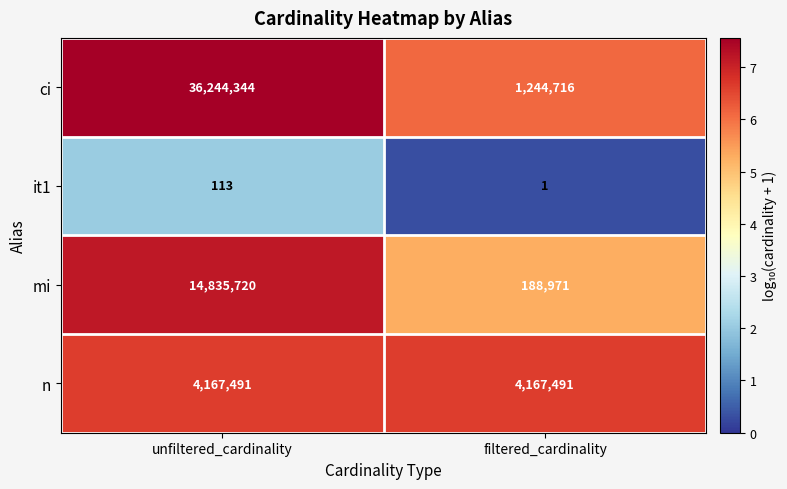

The ci series shows 36244344 at unfiltered_cardinality. True or false?

True